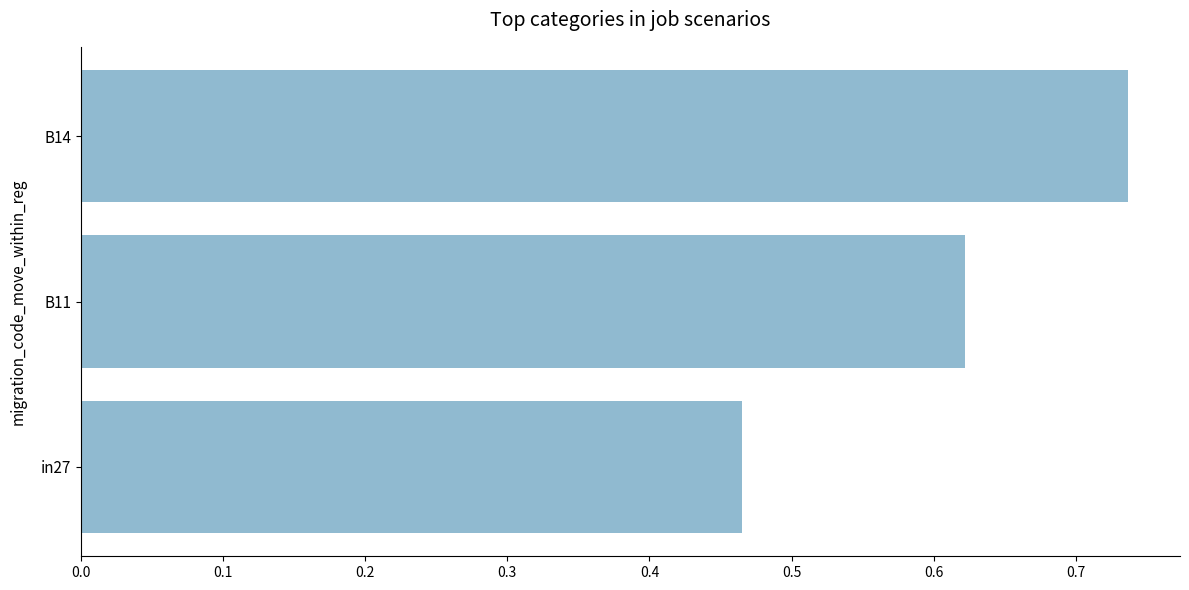

The value at B11 is 0.3. True or false?

False